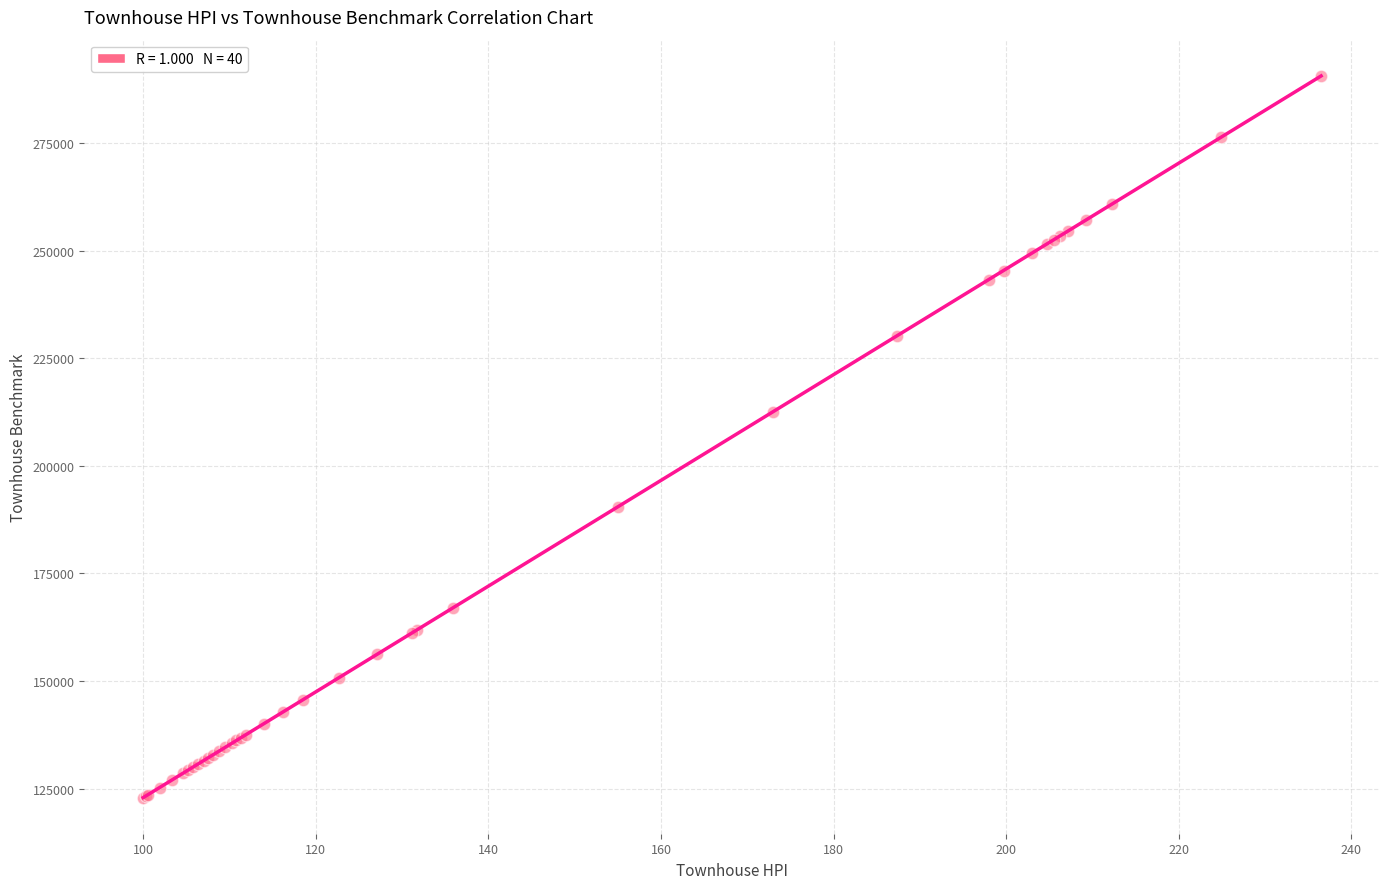

What Y value in the scatter plot is closest to 206800?

212600